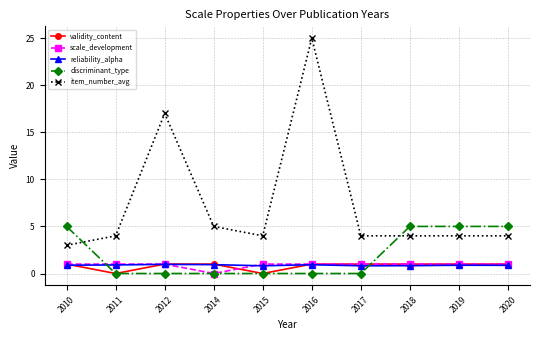

Does the chart display data point markers on the line(s)?

Yes